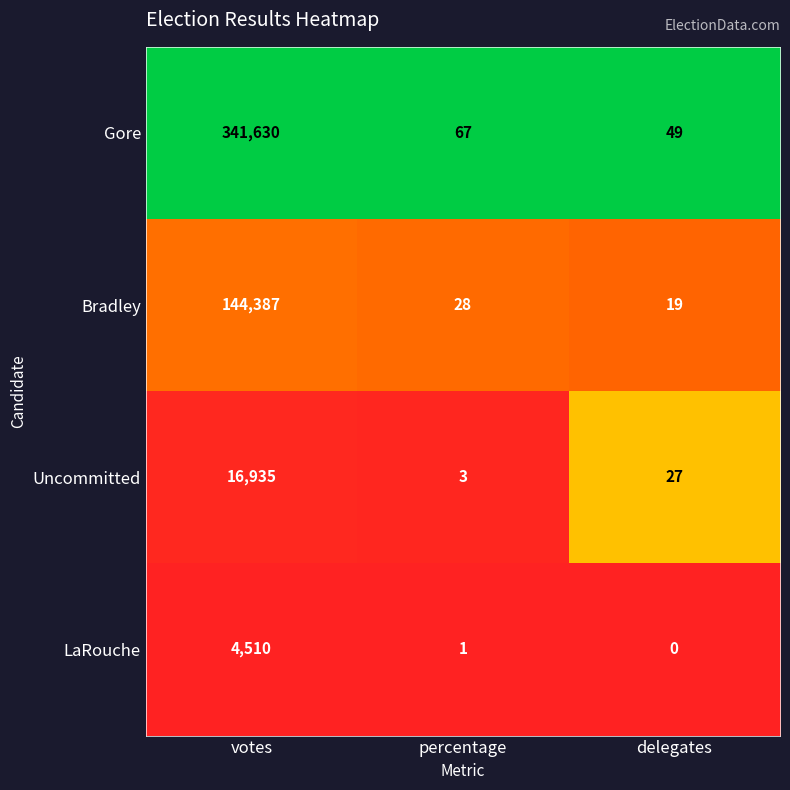

What is the total value across all series at percentage?

99